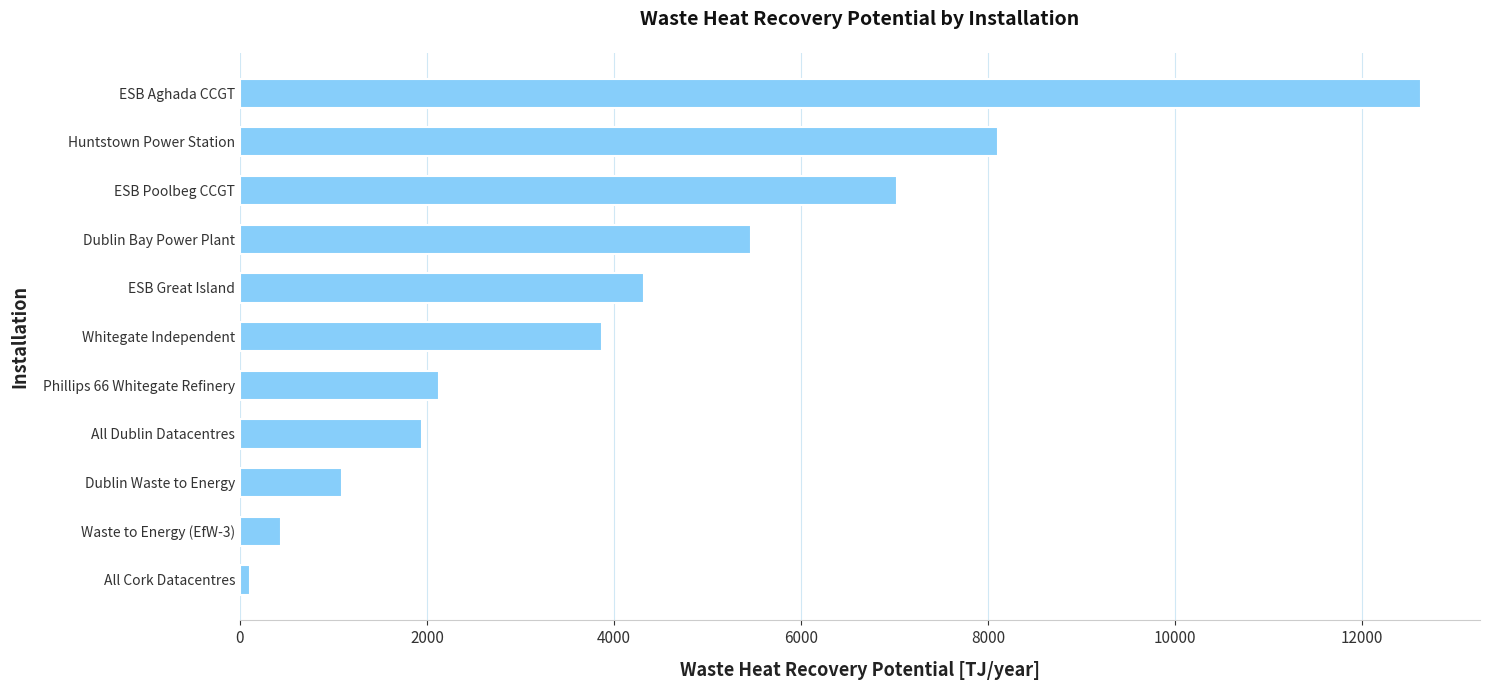

At which label is the value closest to 6368?

ESB Poolbeg CCGT